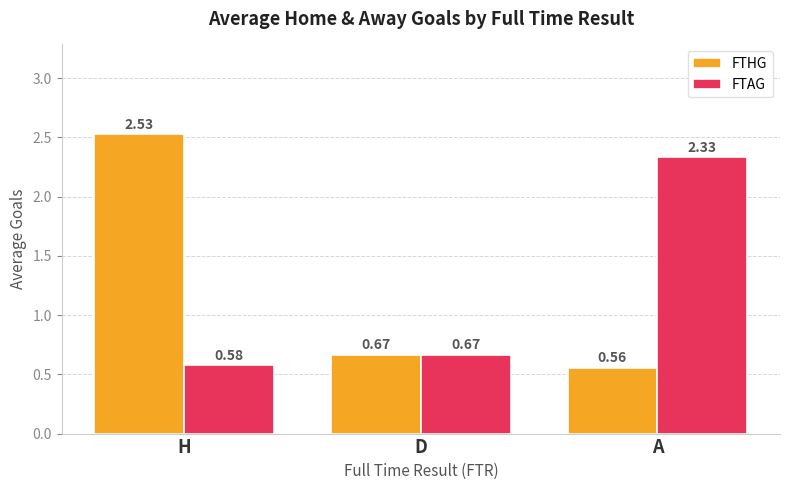

Does the chart contain stacked bars?

No